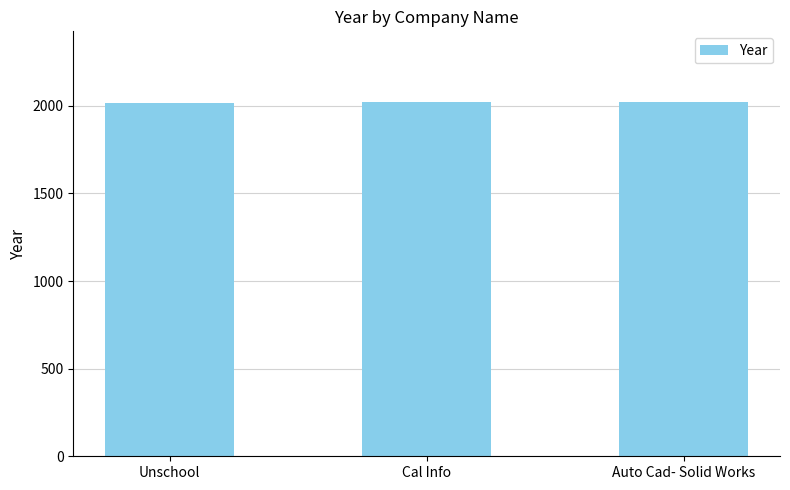

What value does the data have at Auto Cad- Solid Works?

2021